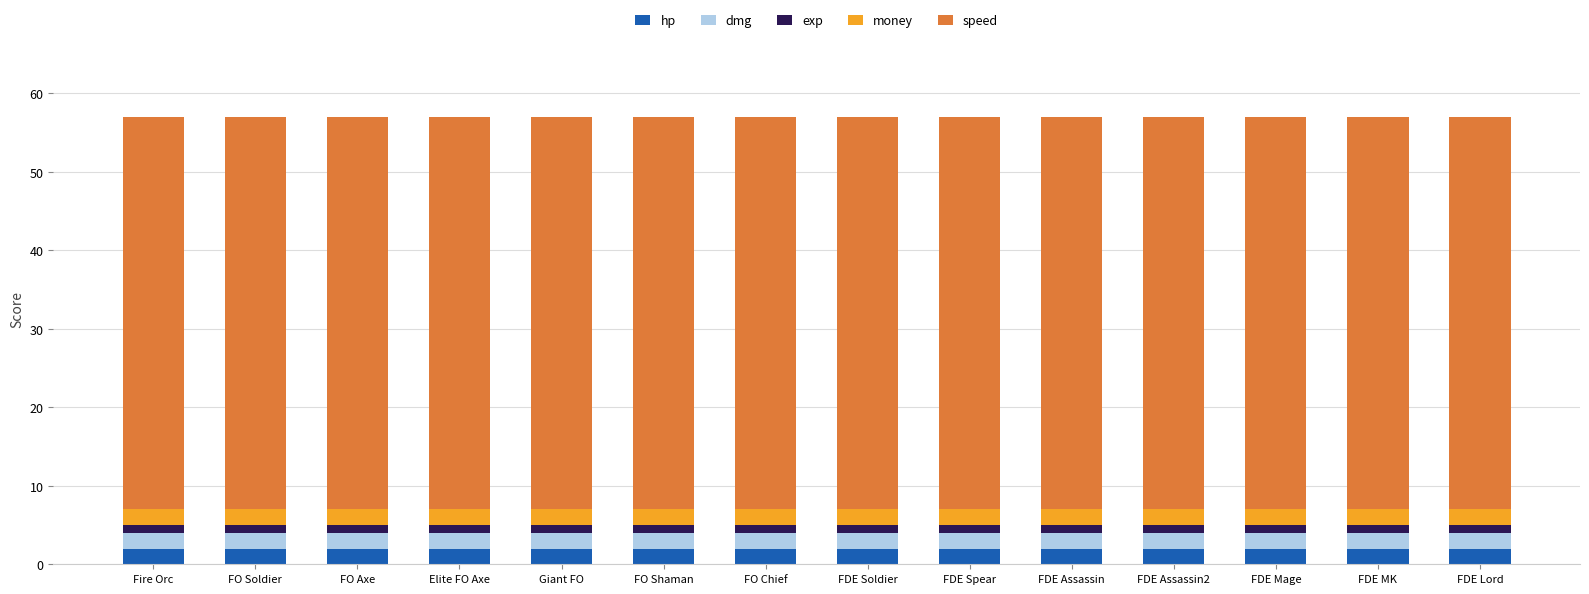

At FDE Lord, list the series in order from smallest to largest.

exp, hp, dmg, money, speed